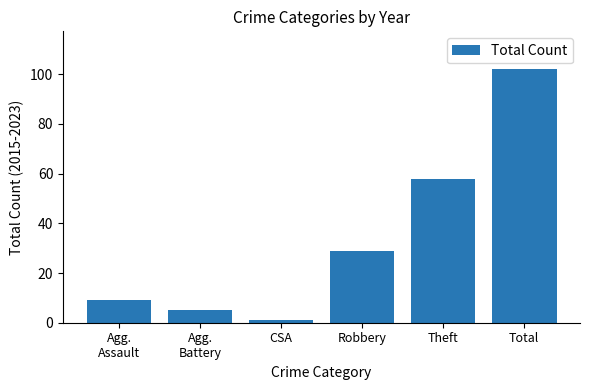

How many bars are there in total?

6